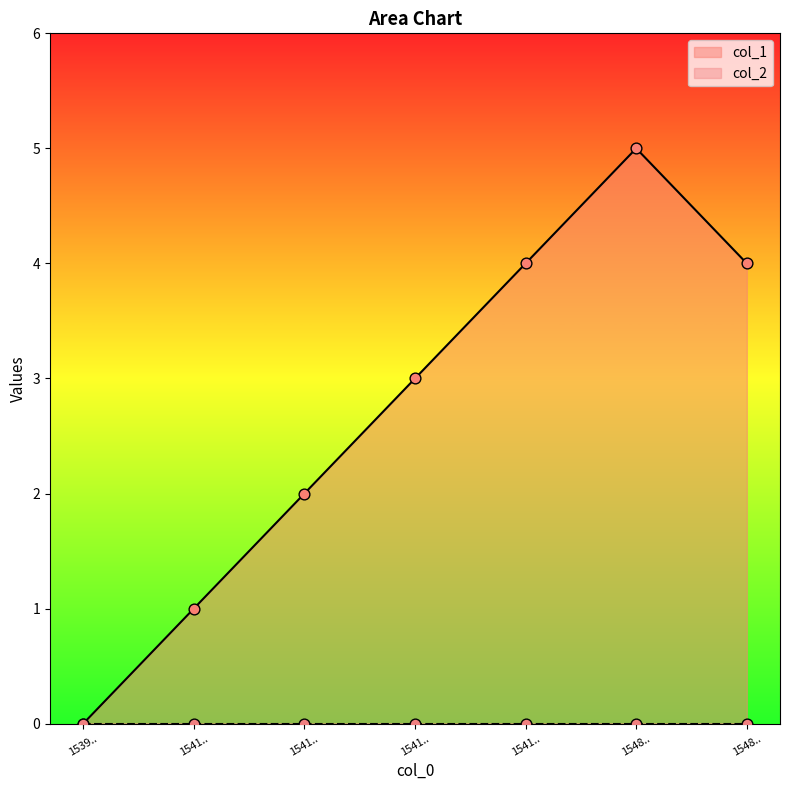

What is the change in value from 1539.. to 1541..?

+3